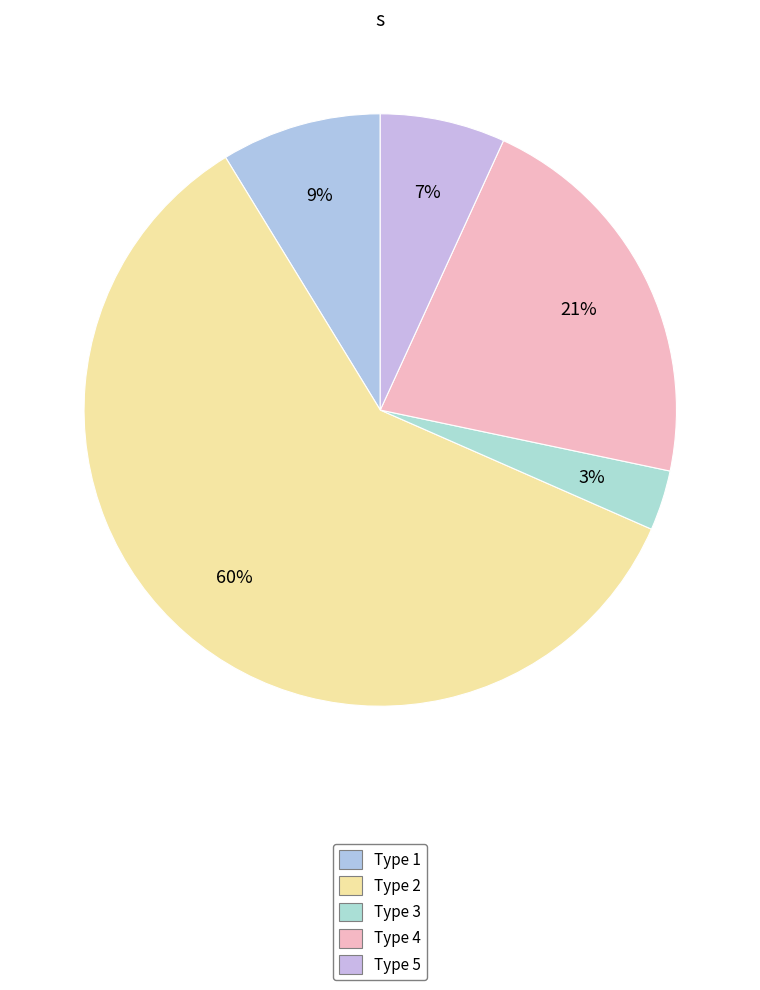

How many segments does this pie chart have?

5